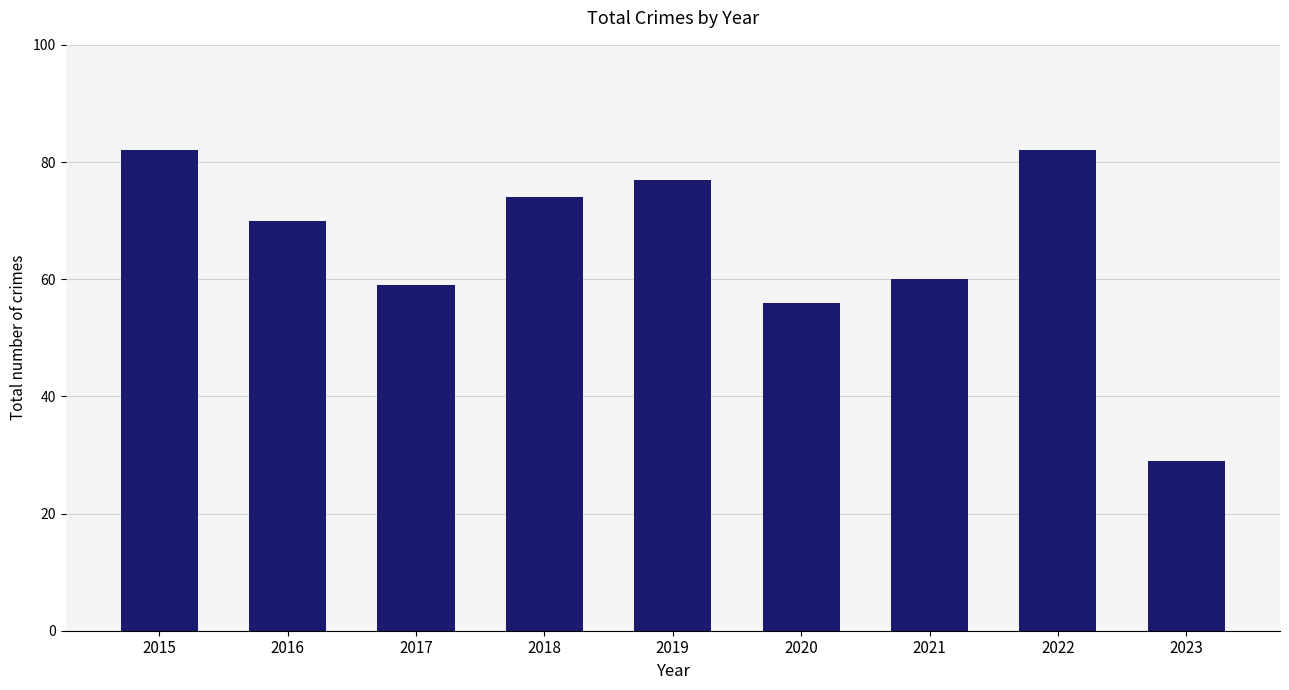

True or false: the data shows 133 at 2019.

False